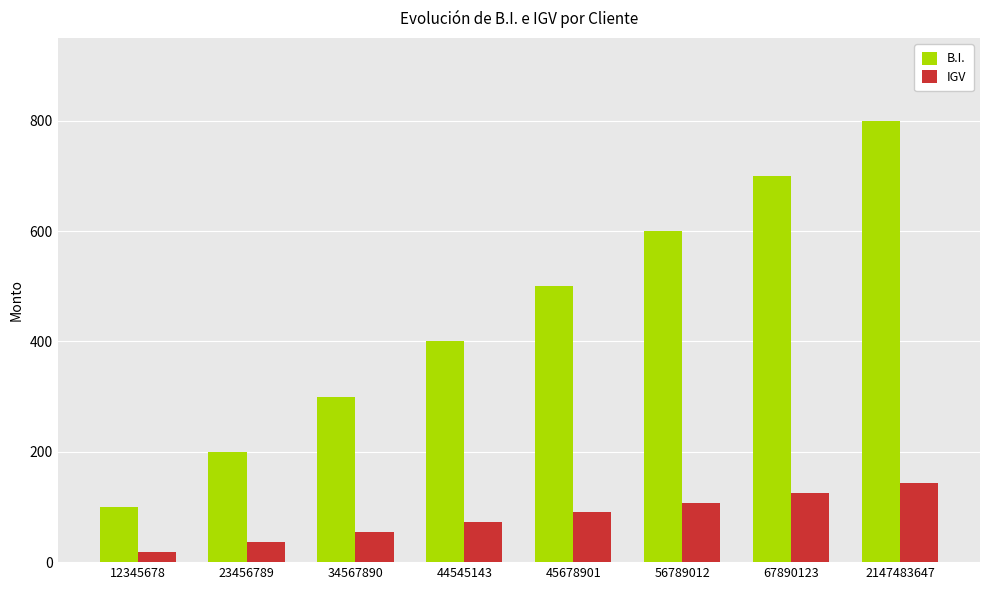

List the labels in order of B.I. value, largest first.

2147483647, 67890123, 56789012, 45678901, 44545143, 34567890, 23456789, 12345678